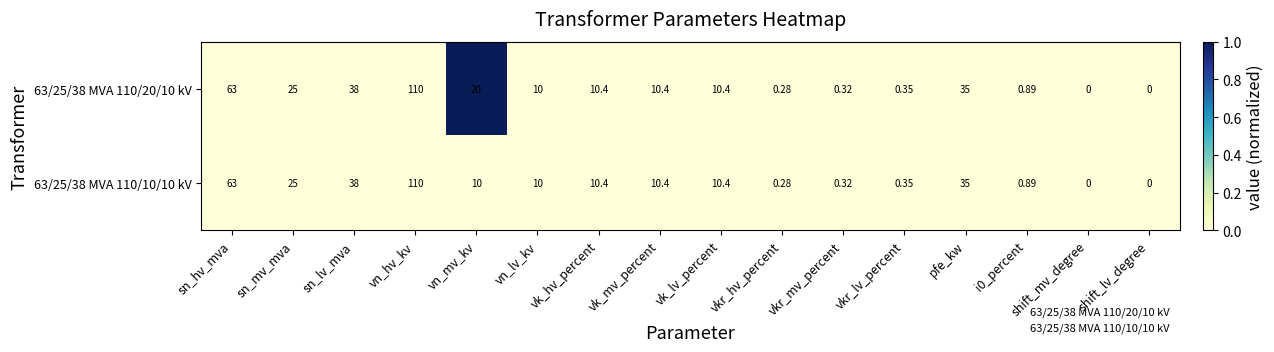

Is the value of 63/25/38 MVA 110/10/10 kV at sn_hv_mva greater than the value of 63/25/38 MVA 110/20/10 kV at vk_lv_percent?

Yes